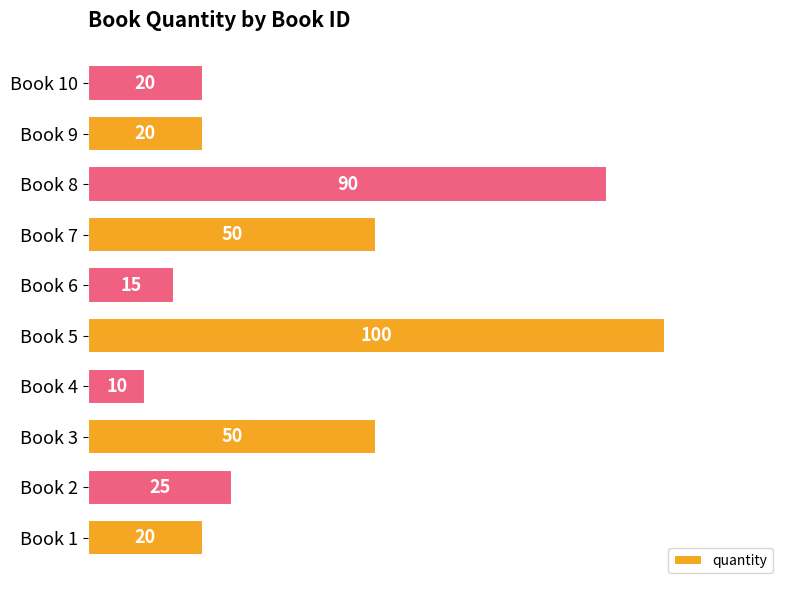

The chart shows a value of 3 at Book 4. True or false?

False